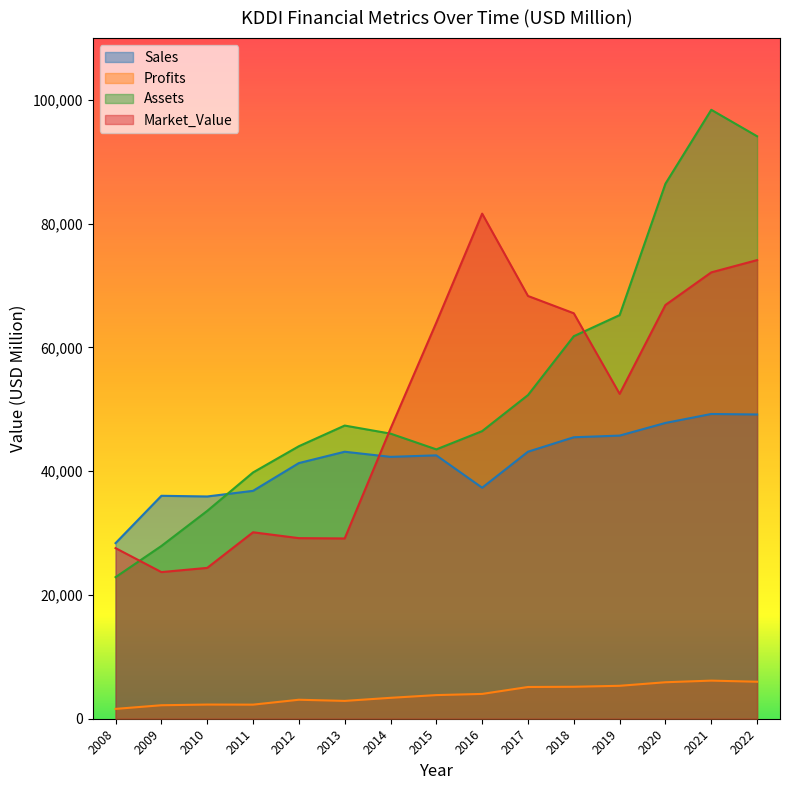

What is the value of the Assets point at the 8th from the left?

43532.0